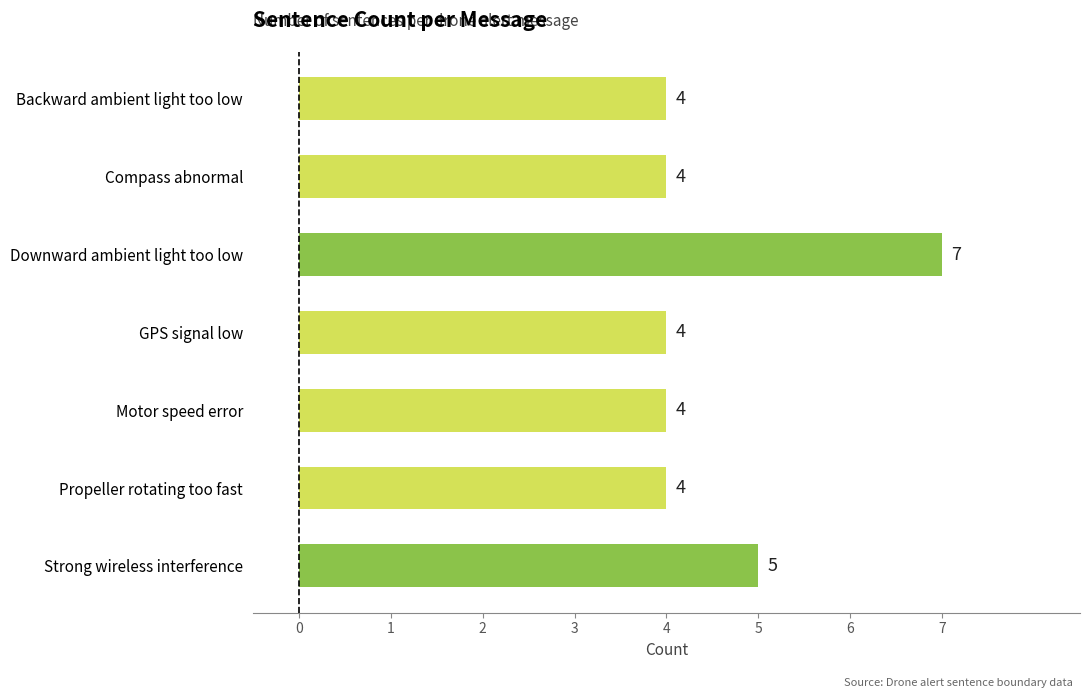

What is the difference between the maximum and minimum values?

3